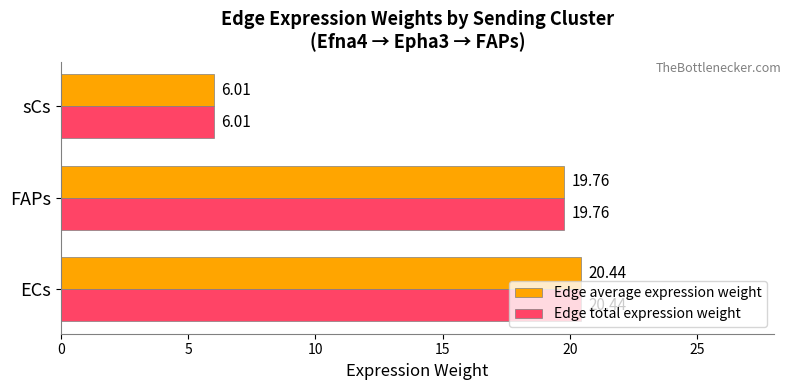

What is the difference between the maximum and second lowest values in the Edge average expression weight series?

0.7